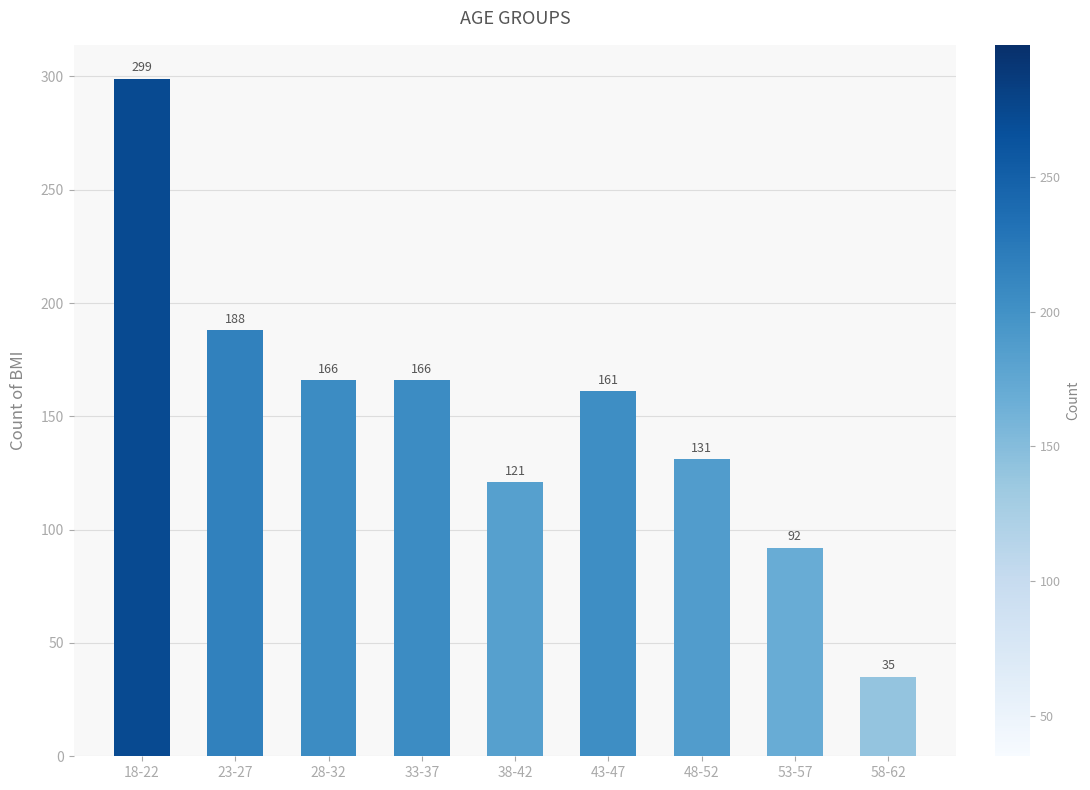

What is the change in value from 48-52 to 53-57?

-39